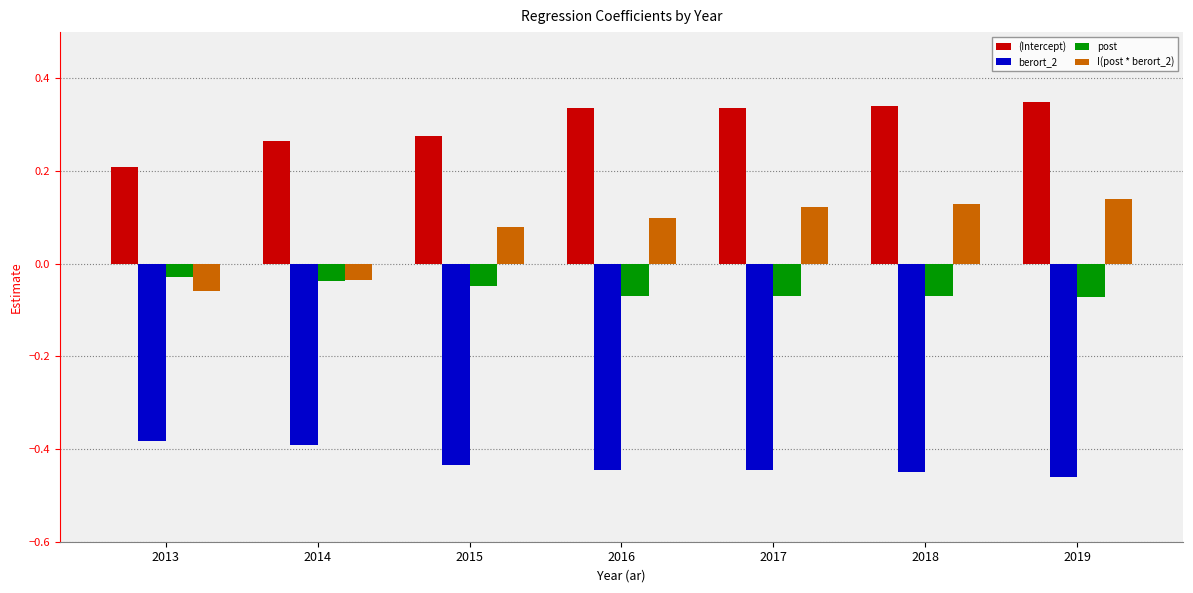

Where is (Intercept) nearest to the value 0?

2013